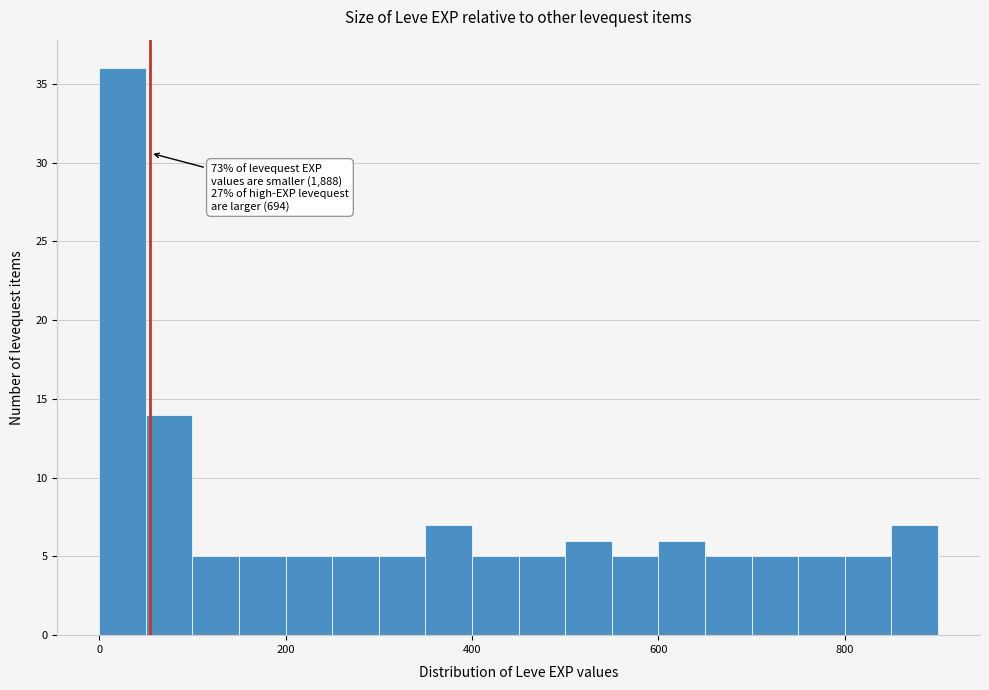

Around what value on the x-axis is the tallest bar? Give the approximate position of its centre, as read against the axis.

20